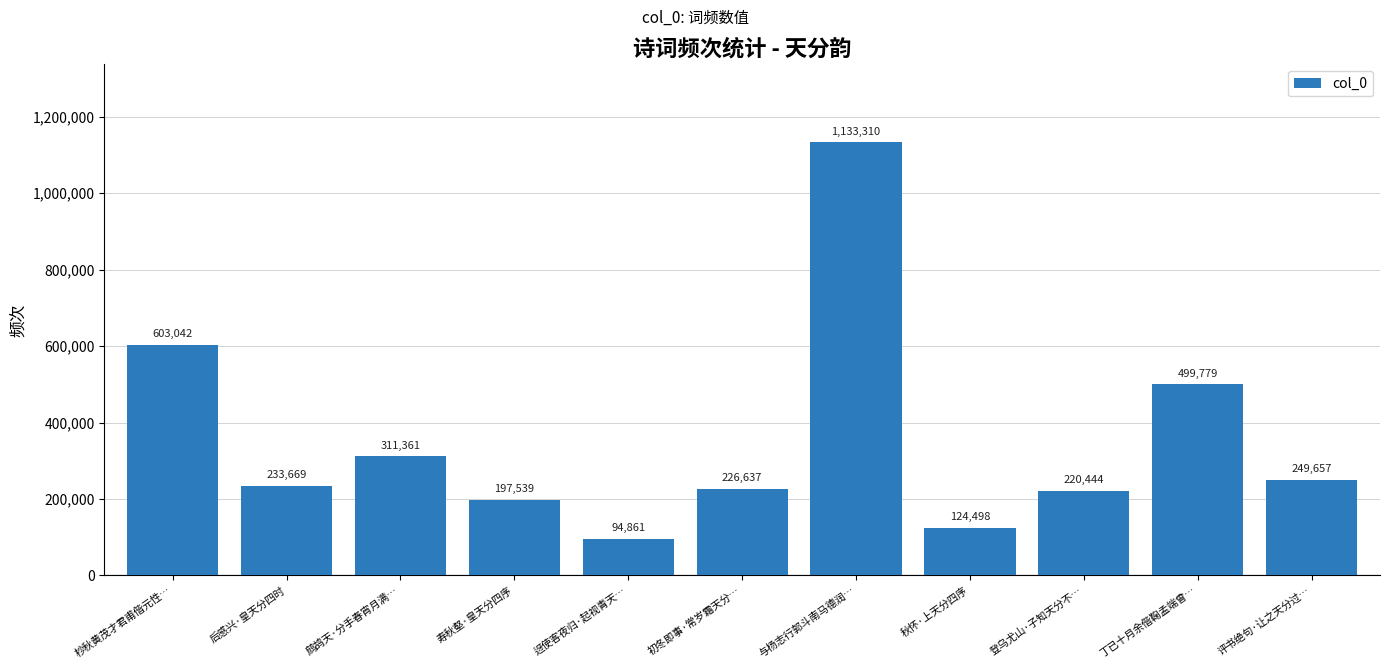

What is the change in value from 寿秋壑·皇天分四序 to 丁已十月余偕鞠孟端曾…?

+302240